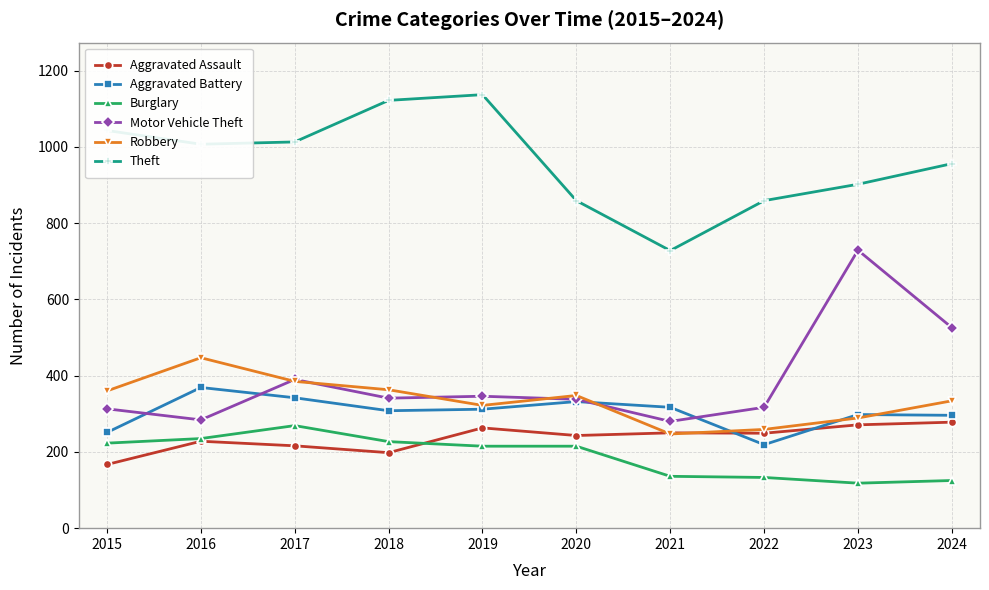

What is the value of the Aggravated Assault point at the 9th from the left?

271